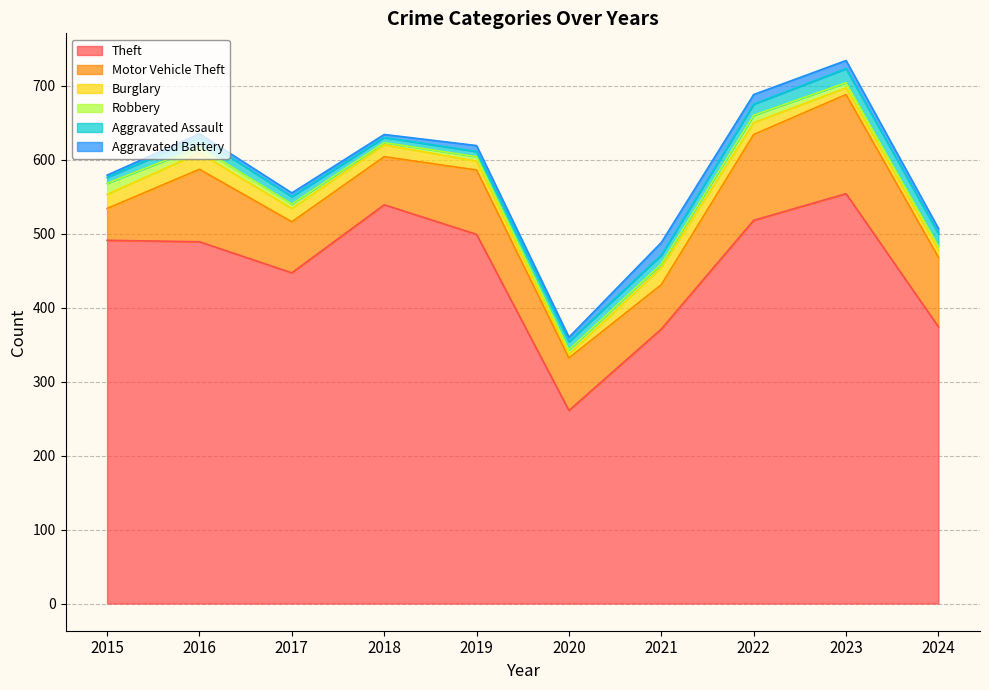

Where is the first local minimum for Burglary?

2020